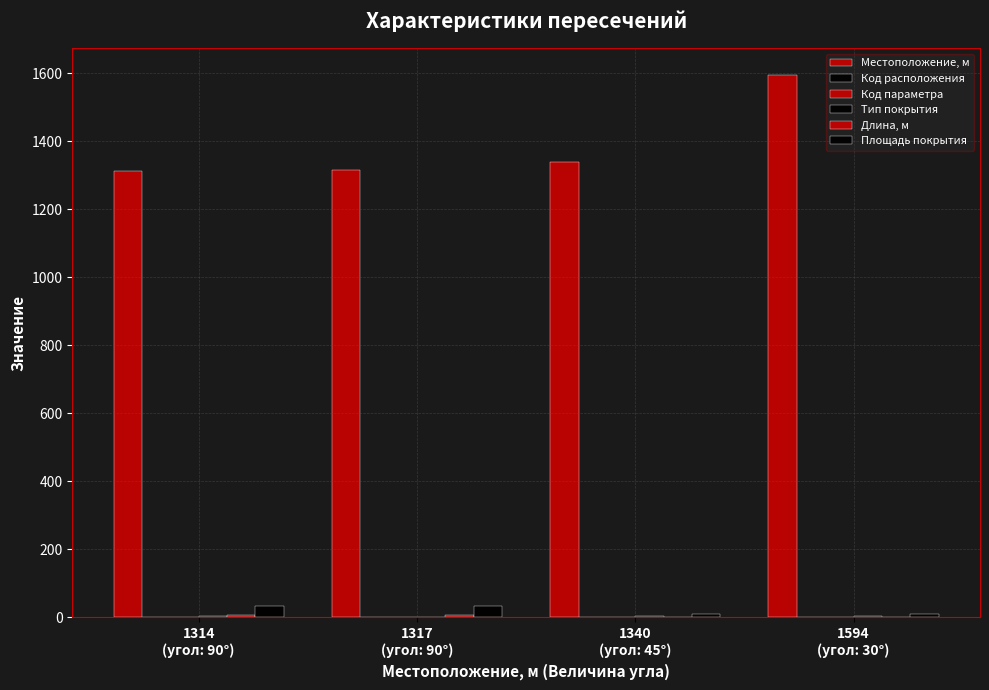

What position from the left is 1594
(угол: 30°)?

4